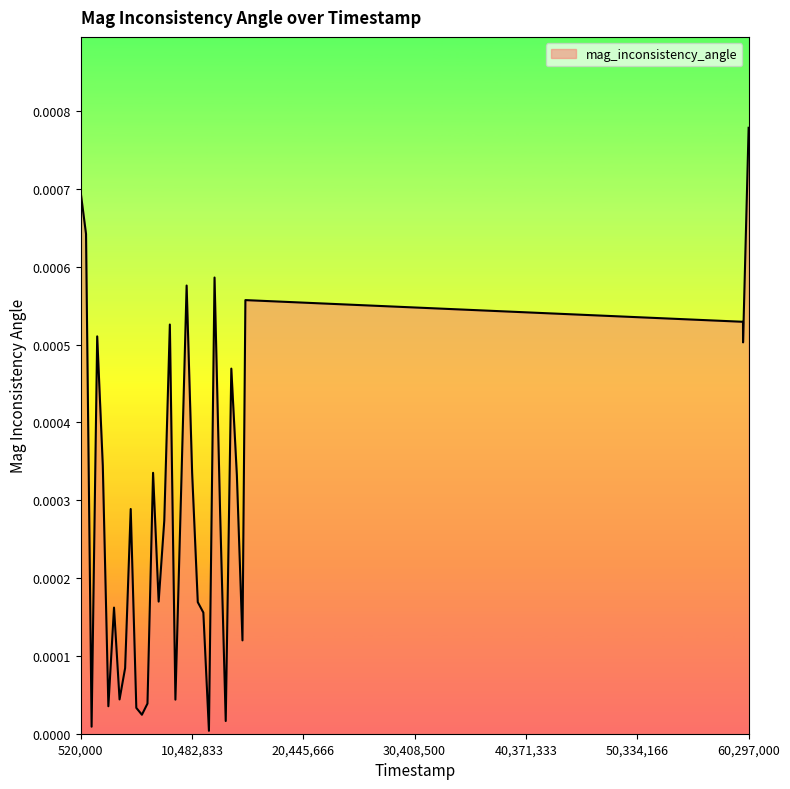

Does the chart display data point markers on the line(s)?

No